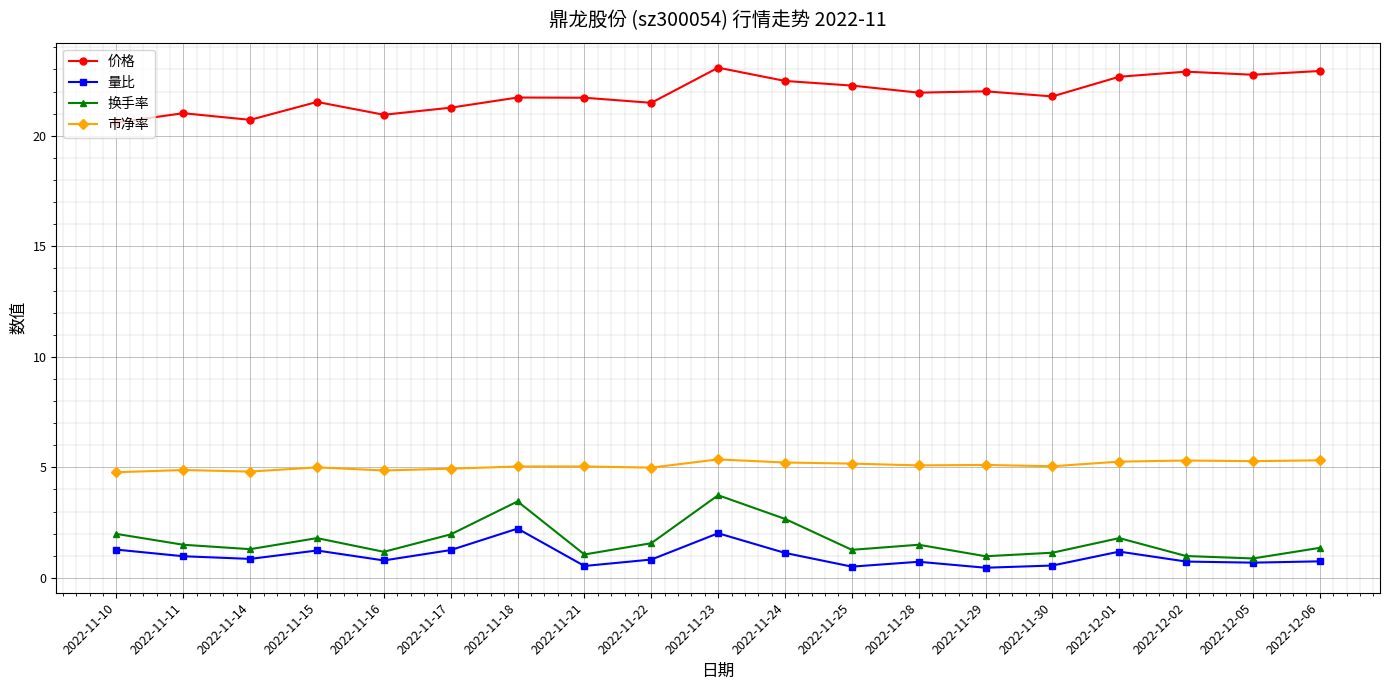

What is the difference between the highest and lowest values at 2022-12-06?

22.2